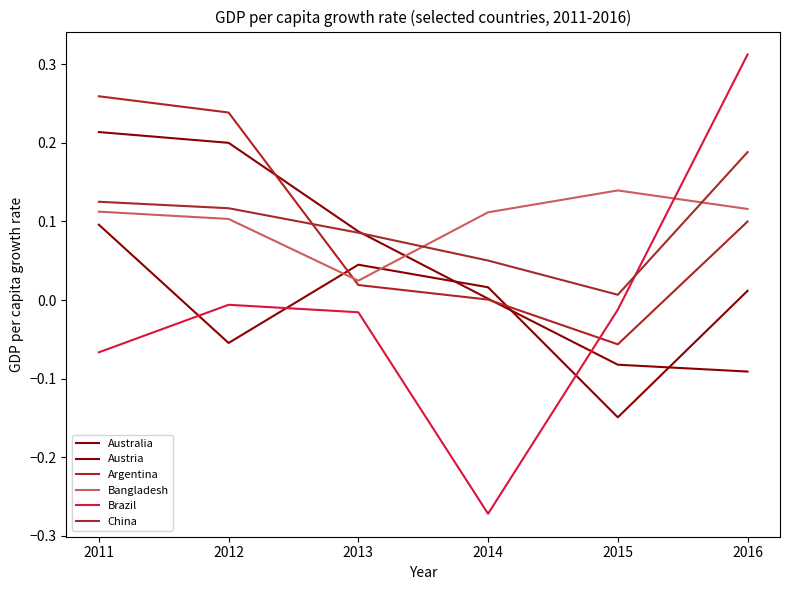

What is the value of the Austria point at the 5th from the left?

-0.1